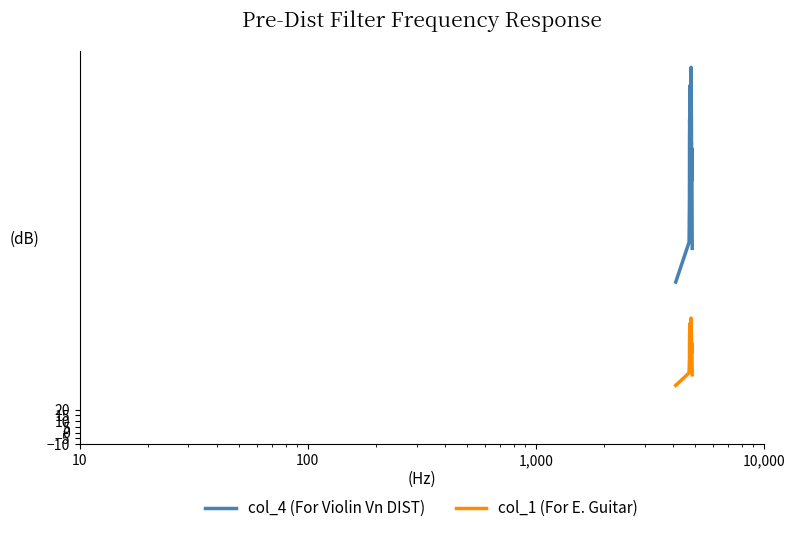

True or false: col_4 (For Violin Vn DIST) and col_1 (For E. Guitar) intersect in this chart.

False